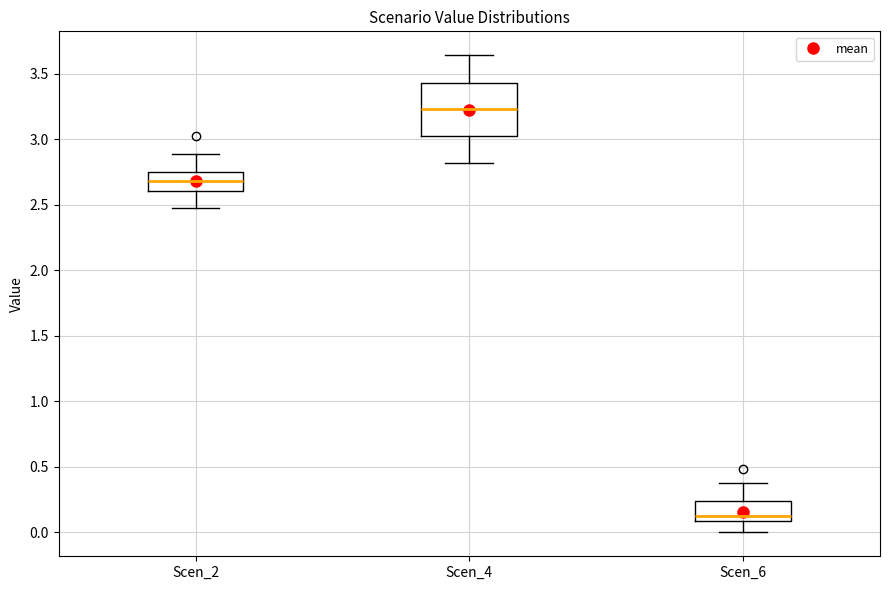

Which box is the tallest, from its lower edge to its upper edge?

Scen_4